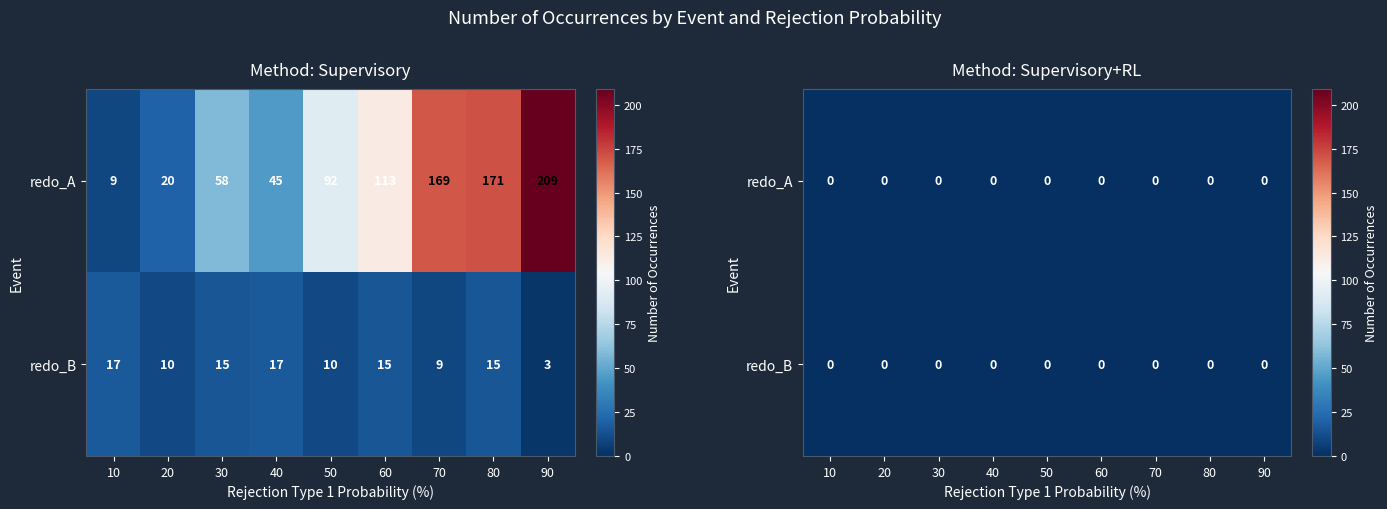

Rank the series at 10 from highest to lowest value.

Supervisory, Supervisory+RL